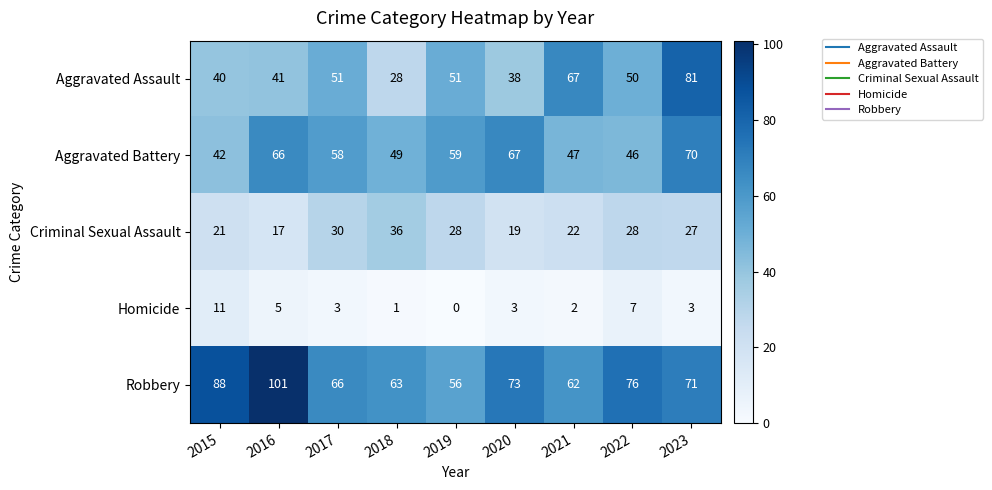

Rank the series at 2023 from highest to lowest value.

Aggravated Assault, Robbery, Aggravated Battery, Criminal Sexual Assault, Homicide